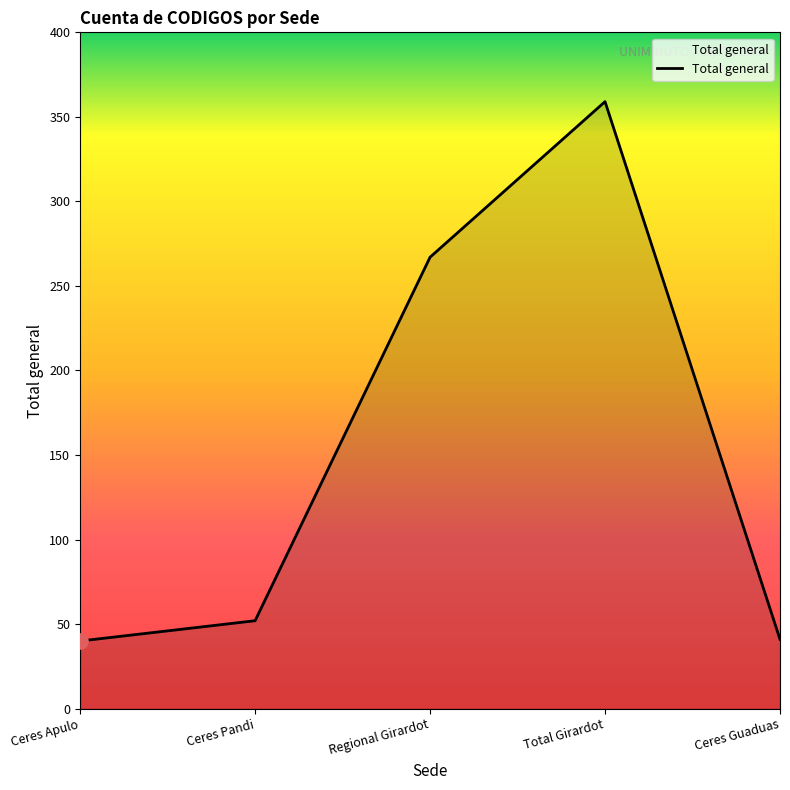

Which has a higher value, Ceres Pandi or Total Girardot?

Total Girardot